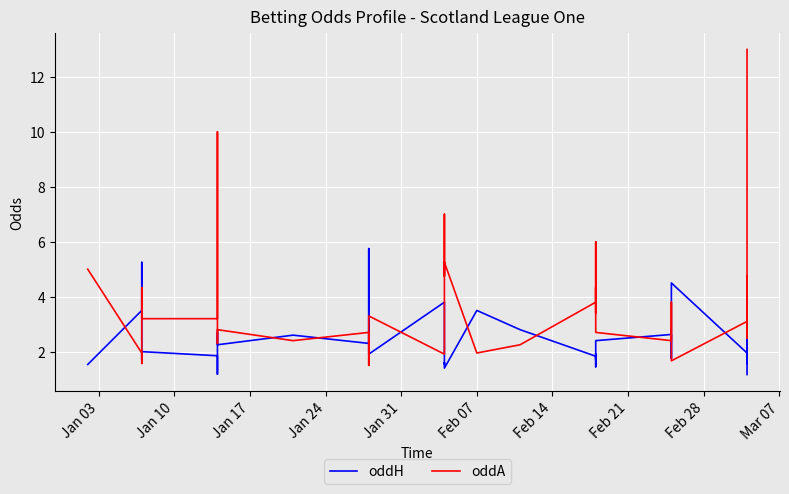

How many values in the oddA series are below 3?

19